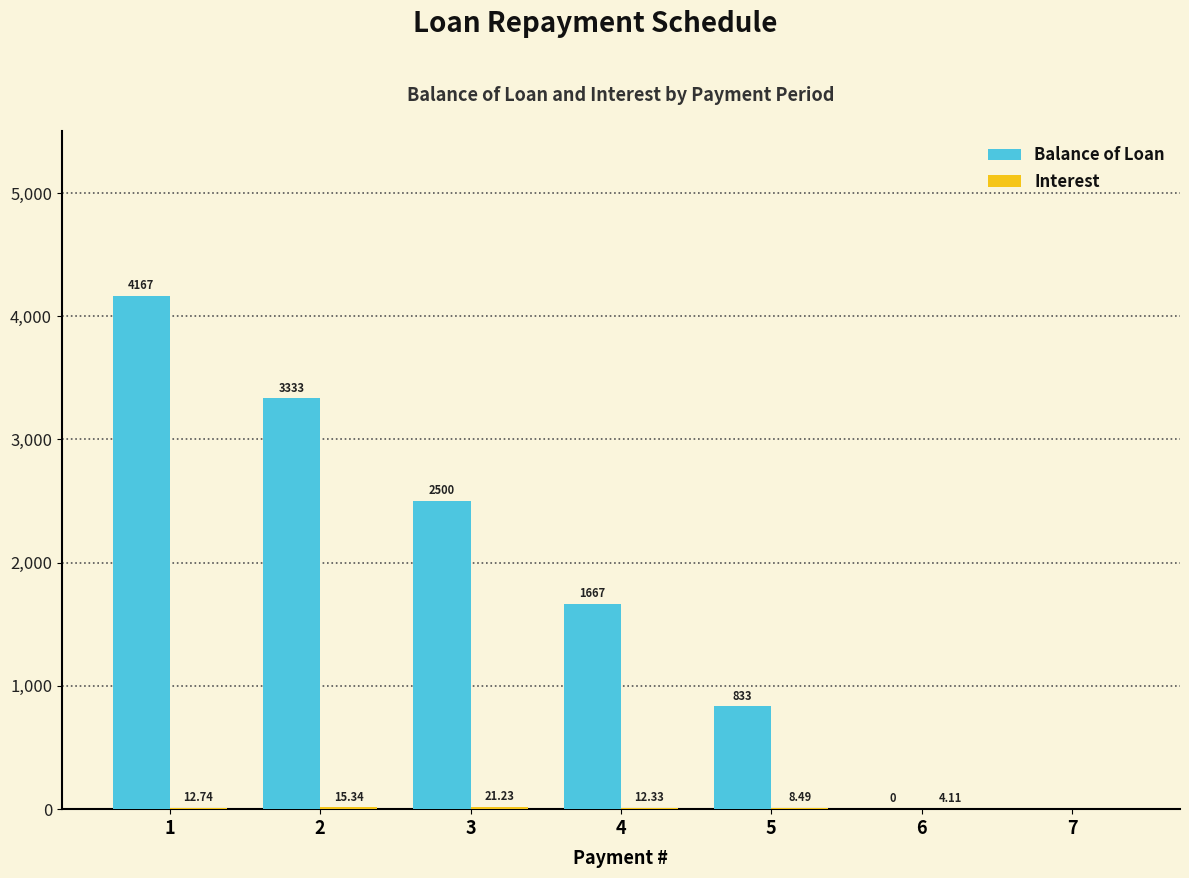

Does the chart contain stacked bars?

No